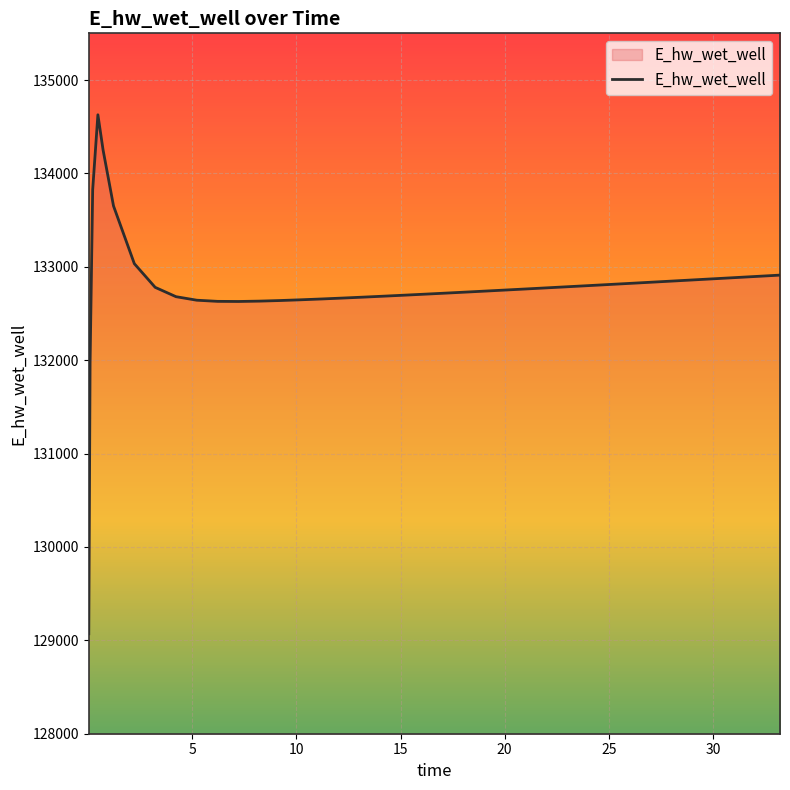

What is the difference between the maximum and minimum values?

5557.7